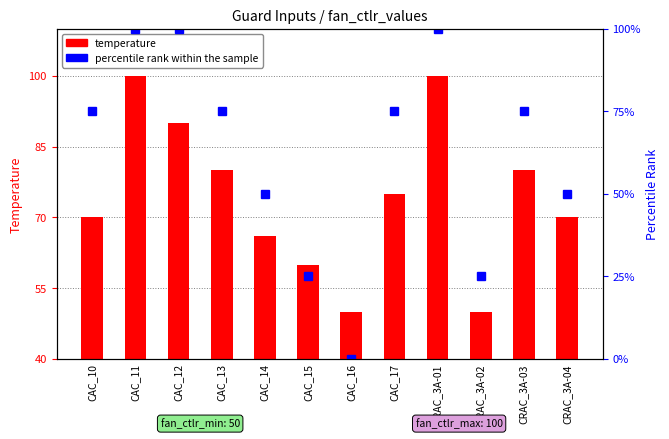

What is the lowest value of the temperature series?

50